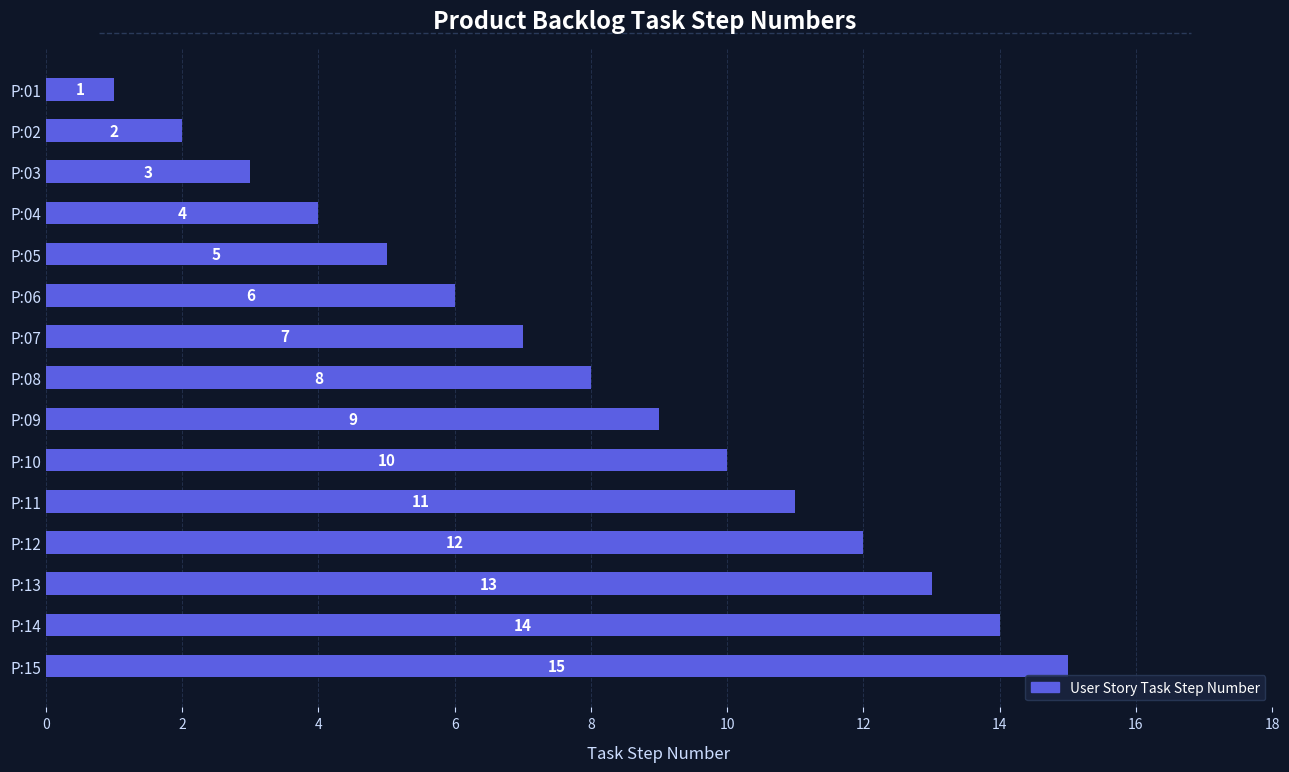

What is the difference between the maximum and minimum values?

14